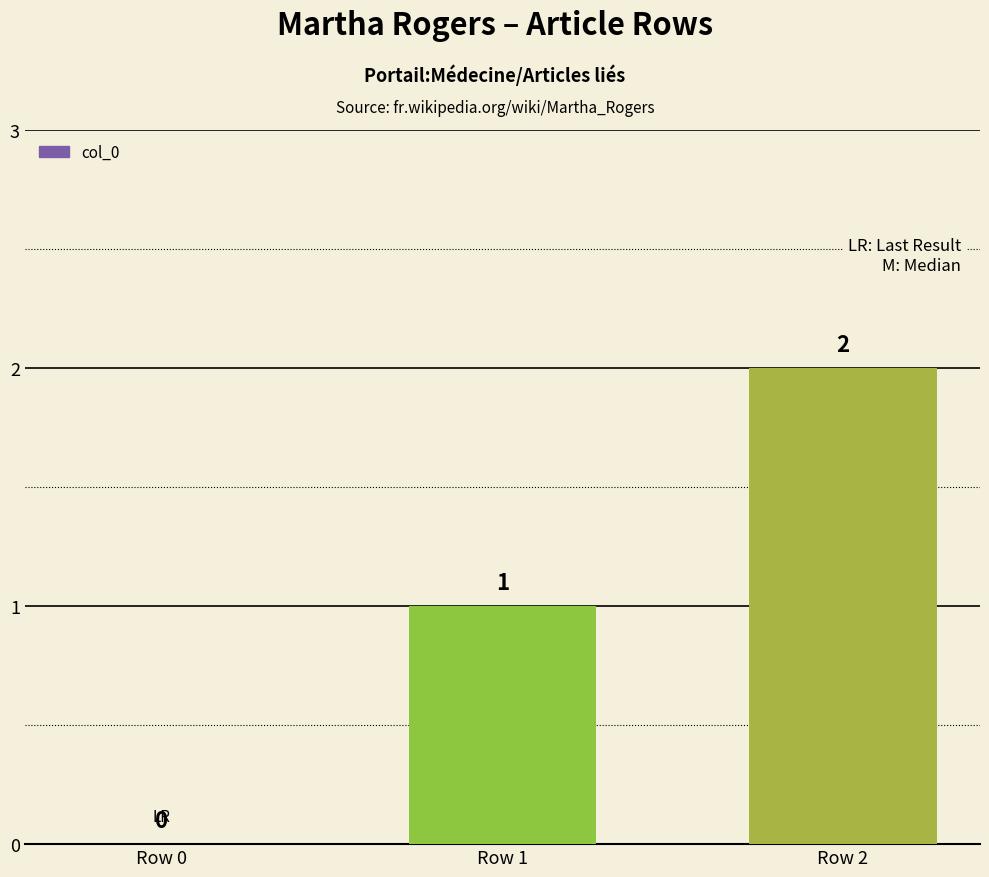

The value at Row 2 is 1. True or false?

False